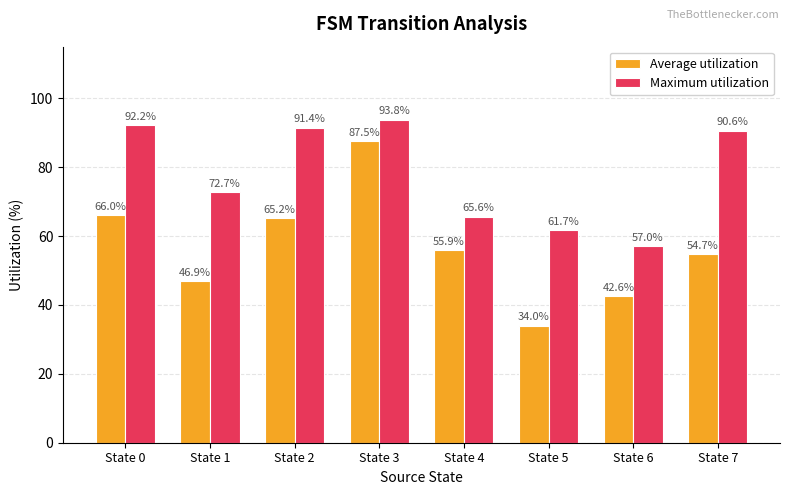

At which category is the sum across all series the highest?

State 3